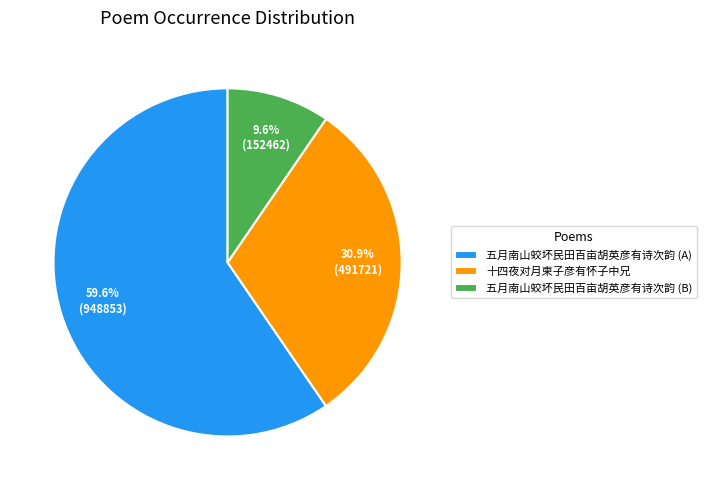

What percentage is the 十四夜对月柬子彦有怀子中兄 slice, to the nearest percent?

31%